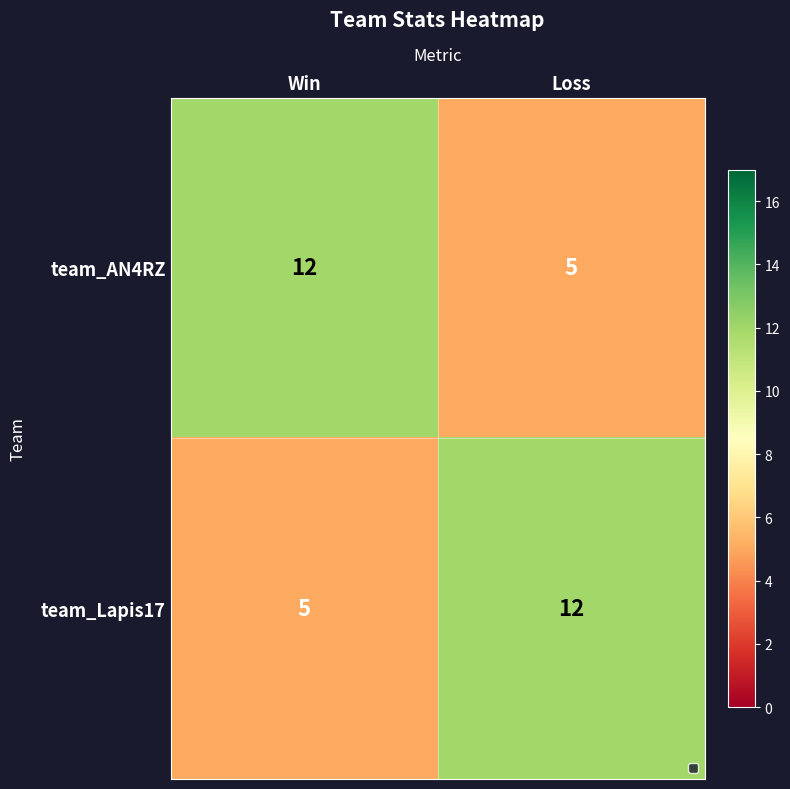

What is the lowest value of the team_AN4RZ series?

5